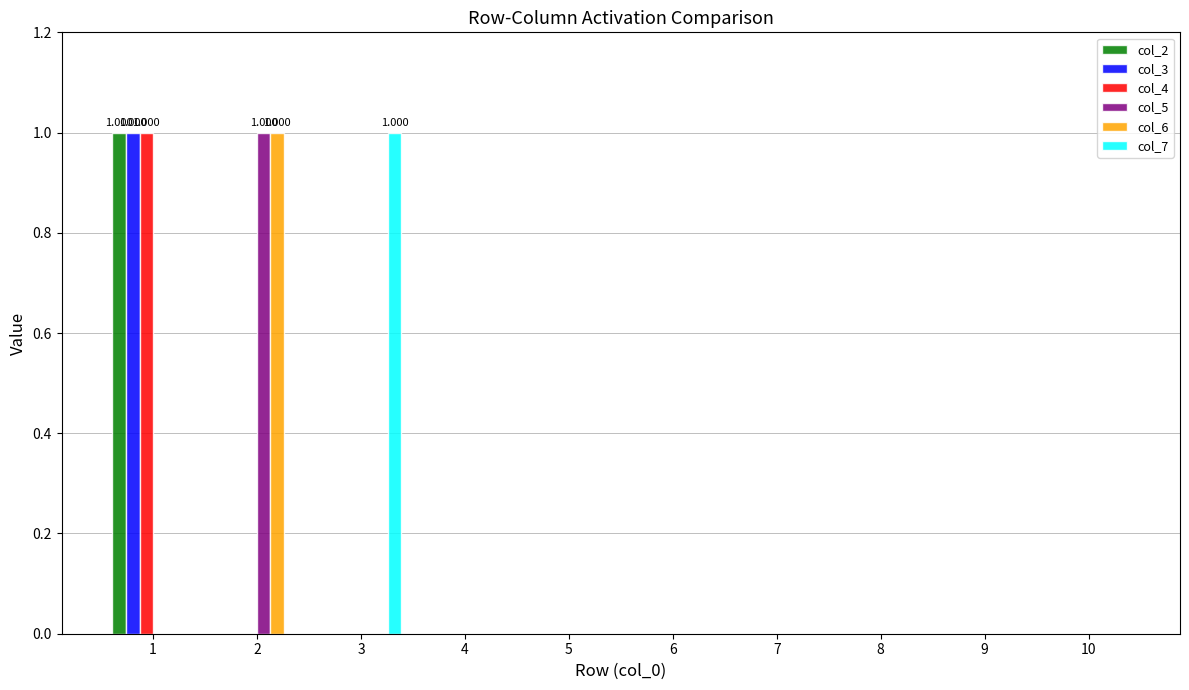

Is the value of col_2 at 9 greater than the value of col_7 at 3?

No